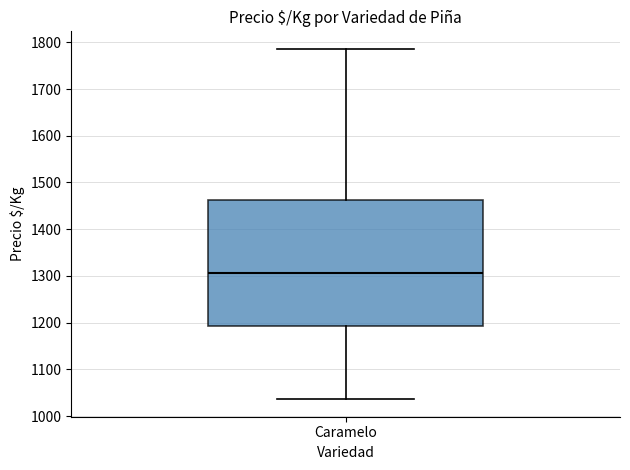

Transcribe this box plot: give where the median line is, the range the box spans, and where the two whiskers end, as read against the y-axis. The values are not printed on the chart, so give them approximately, as read against the axis.

median 1310, box 1190 to 1460, whiskers 1040 to 1790